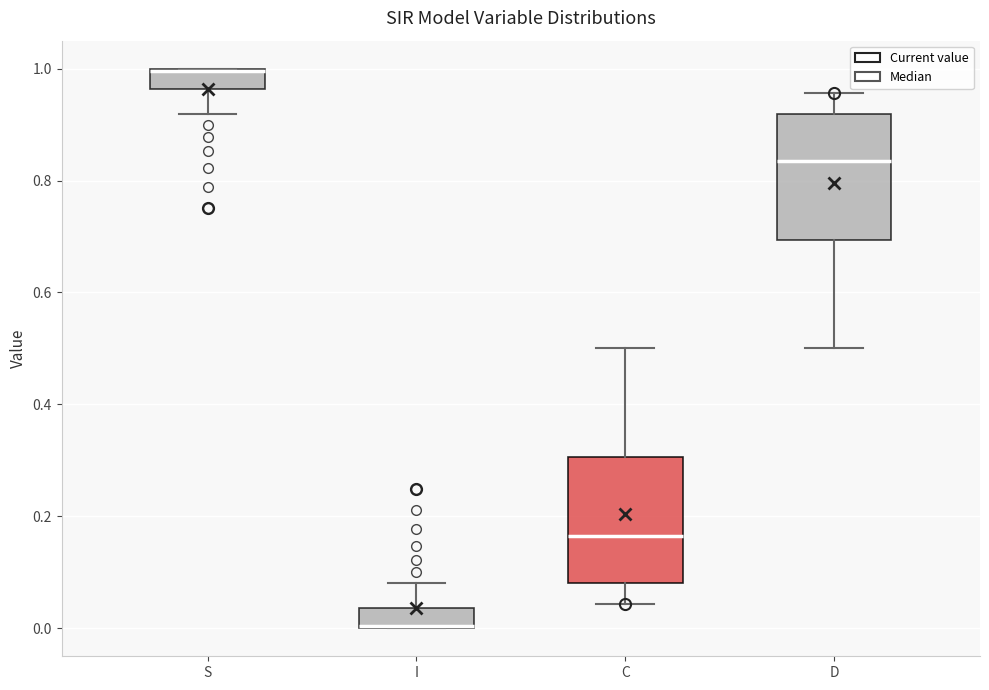

Where does the upper whisker of the box for C end on the y-axis? The values are not printed on the chart, so give them approximately, as read against the axis.

0.50